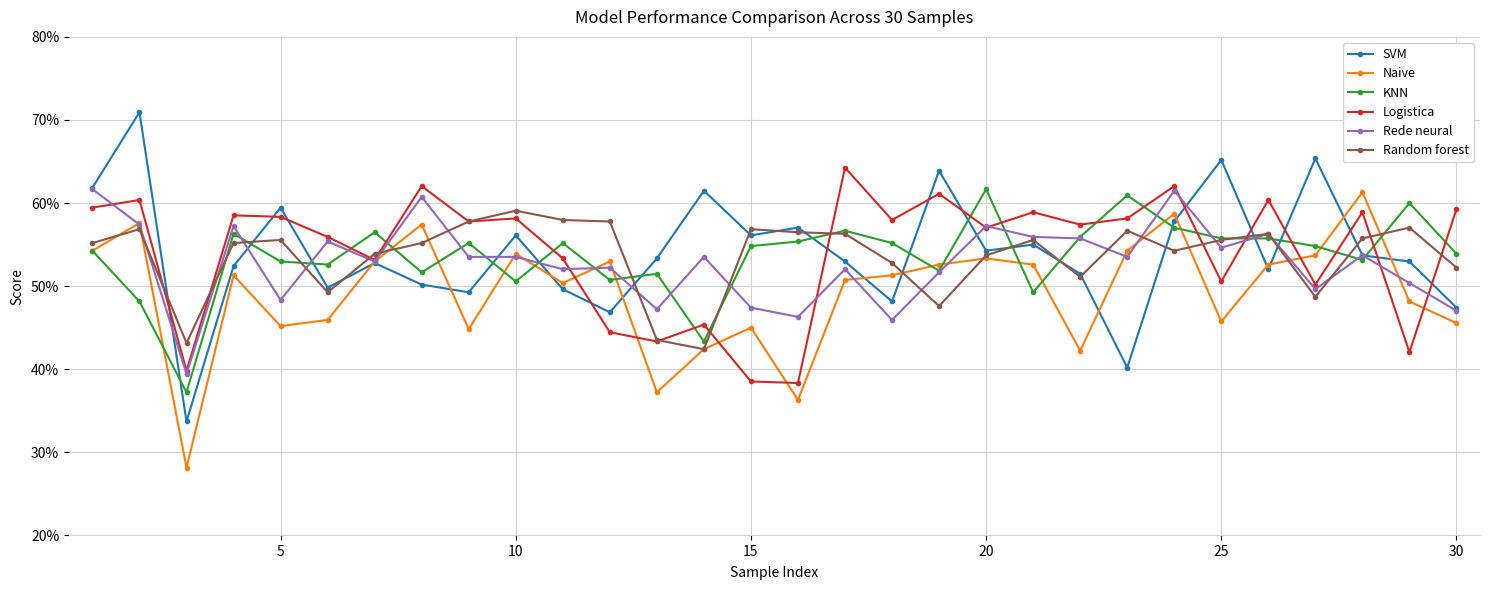

True or false: KNN and Rede neural intersect in this chart.

True